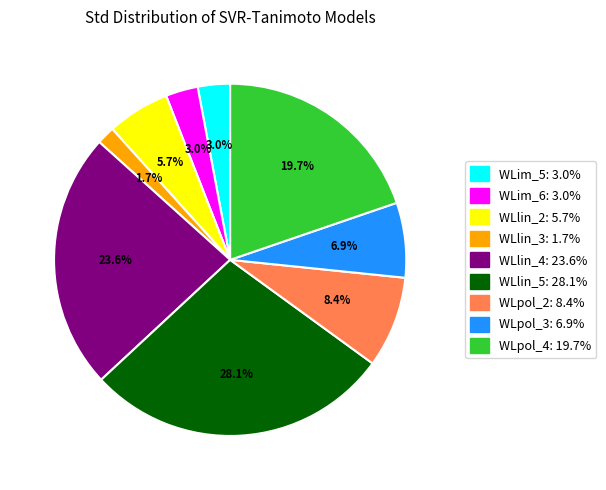

How many slices are in this pie chart?

9